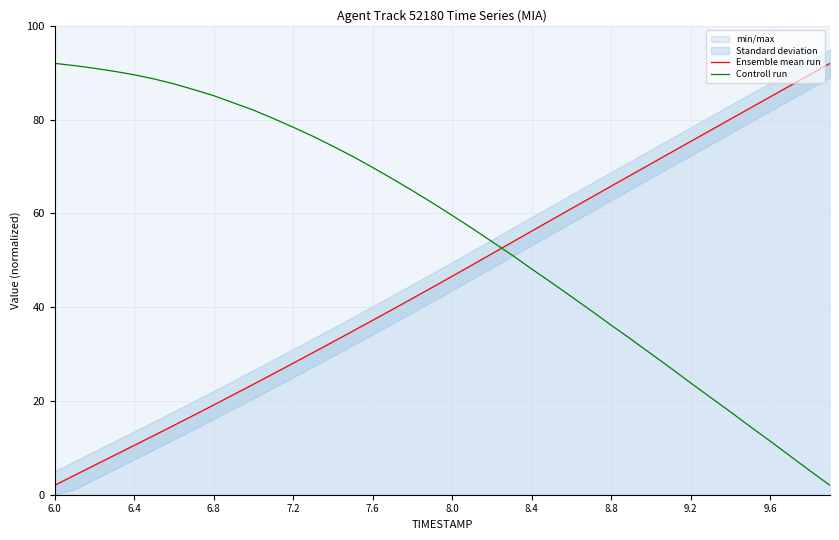

Which series has the largest total across all categories?

Controll run